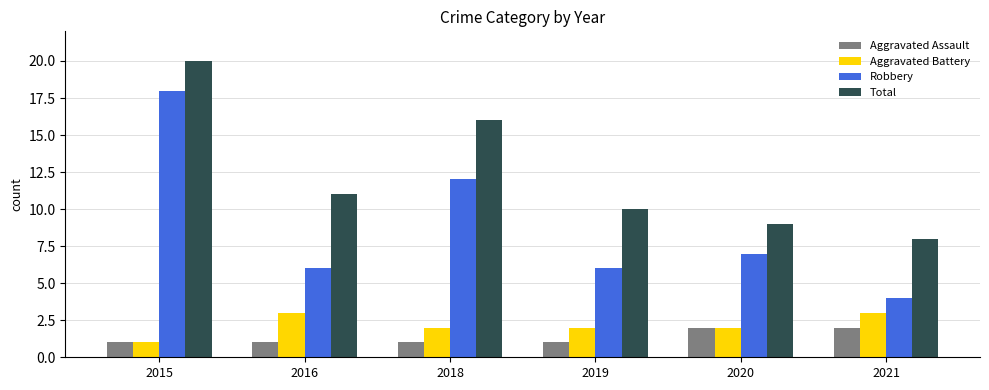

What is the greatest value displayed?

20